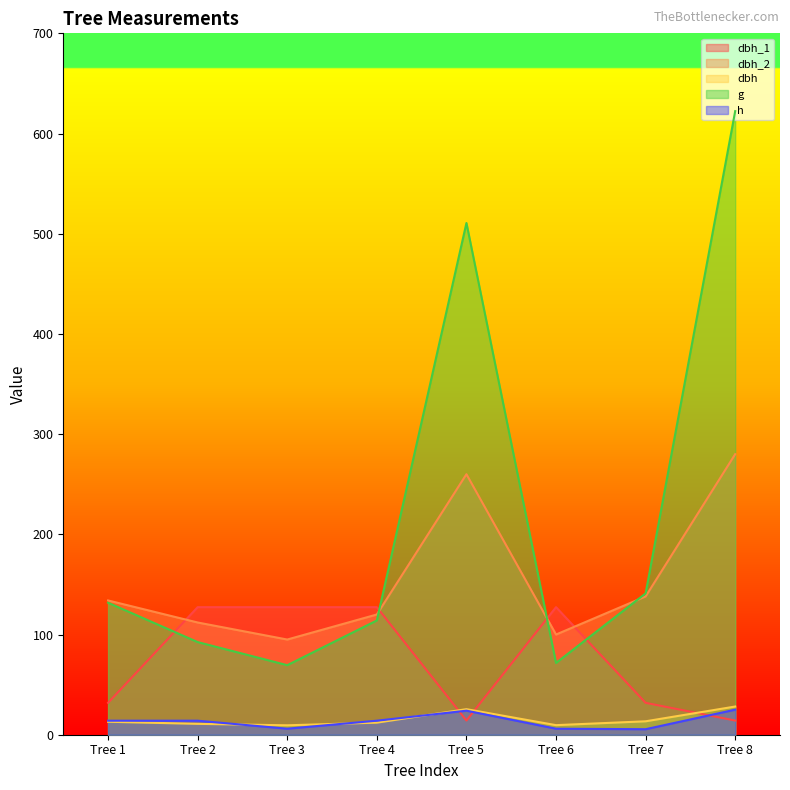

The value of g at Tree 3 is 69.4. True or false?

True